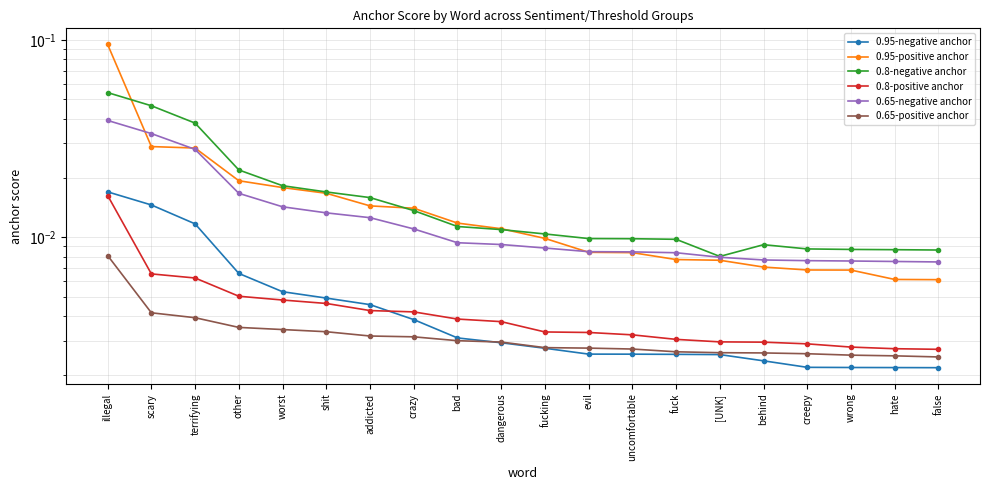

List the labels in order of 0.95-negative anchor value, smallest first.

false, hate, wrong, creepy, behind, [UNK], fuck, uncomfortable, evil, fucking, dangerous, bad, crazy, addicted, shit, worst, other, terrifying, scary, illegal